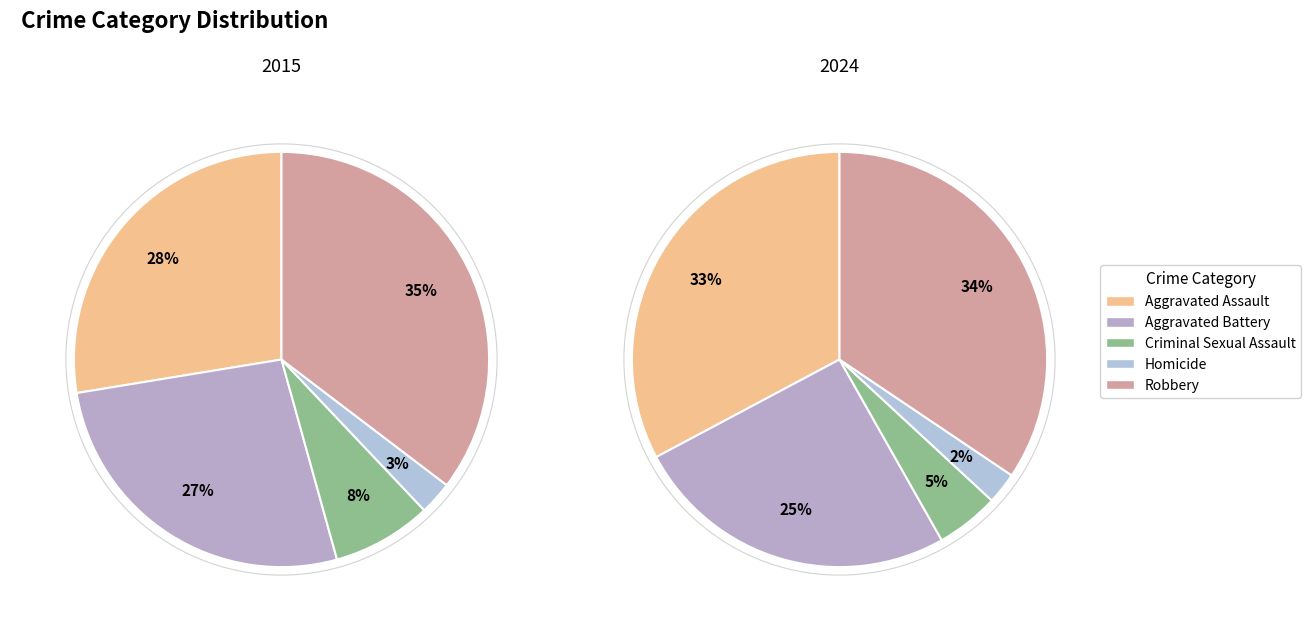

To the nearest percent, what percentage of the pie is Robbery?

34%